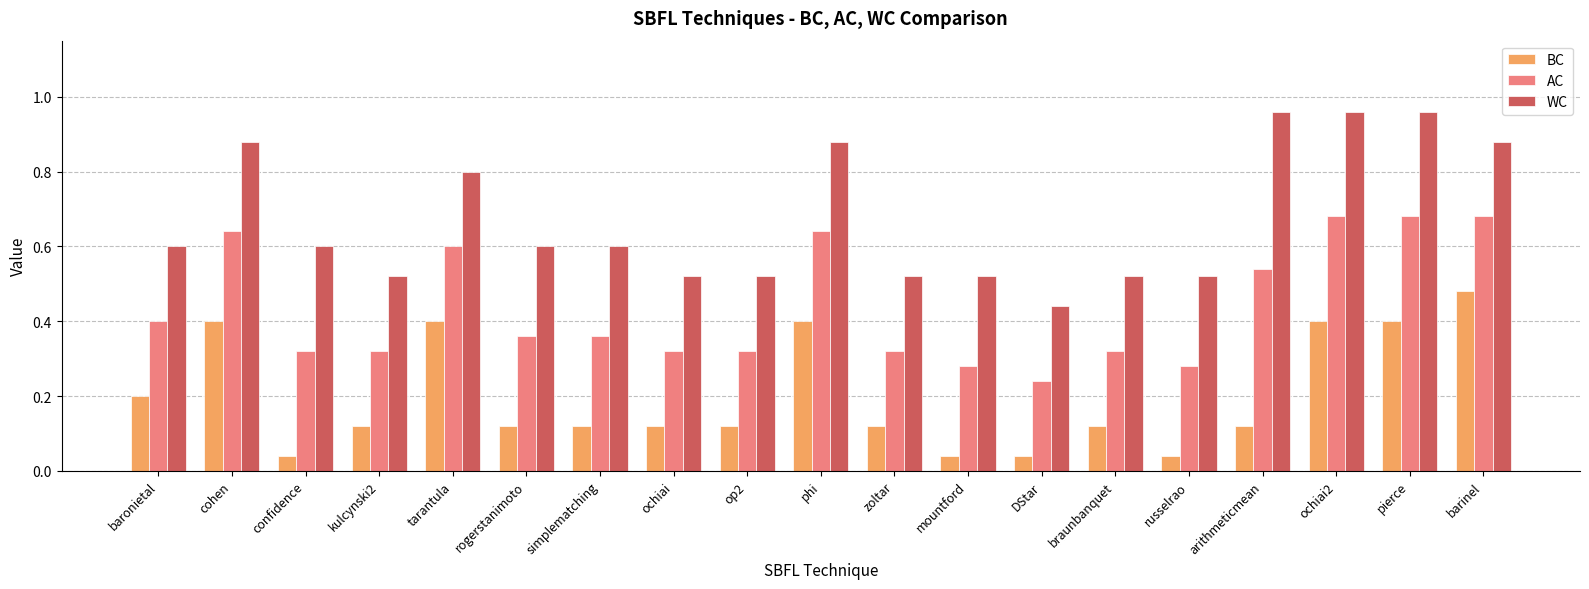

At which label does WC reach its minimum?

DStar